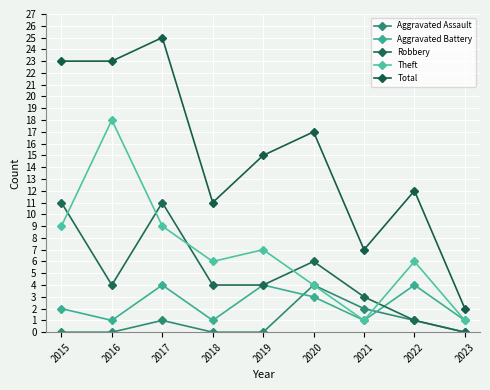

At which label does Total reach its peak?

2017